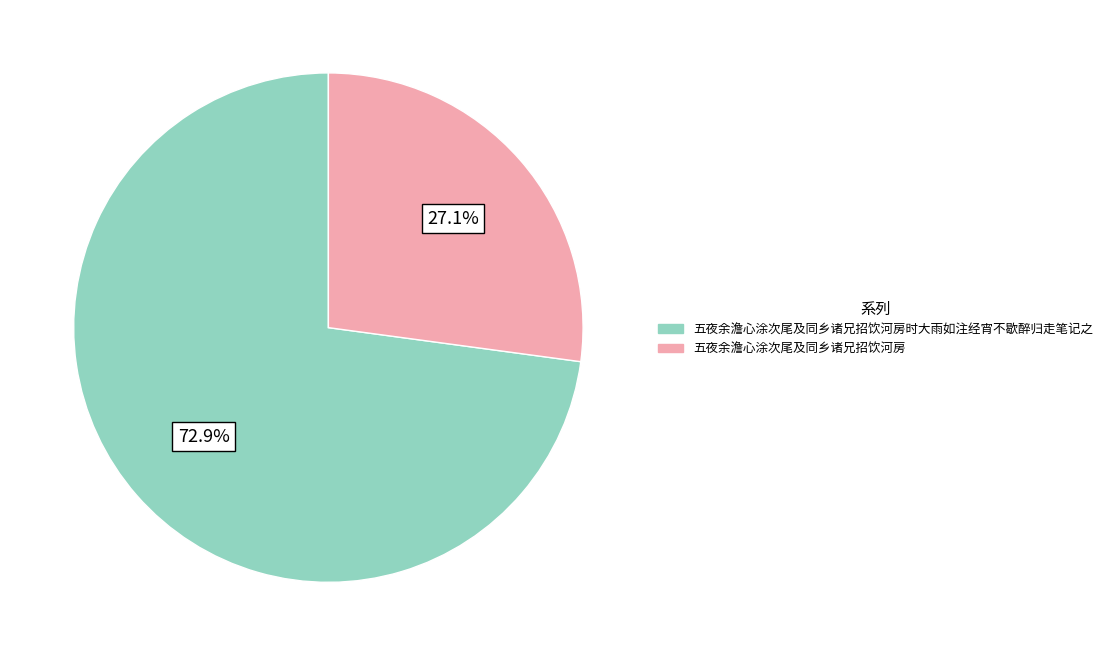

What is the total percentage of 五夜余澹心涂次尾及同乡诸兄招饮河房 and 五夜余澹心涂次尾及同乡诸兄招饮河房时大雨如注经宵不歇醉归走笔记之?

100.0%